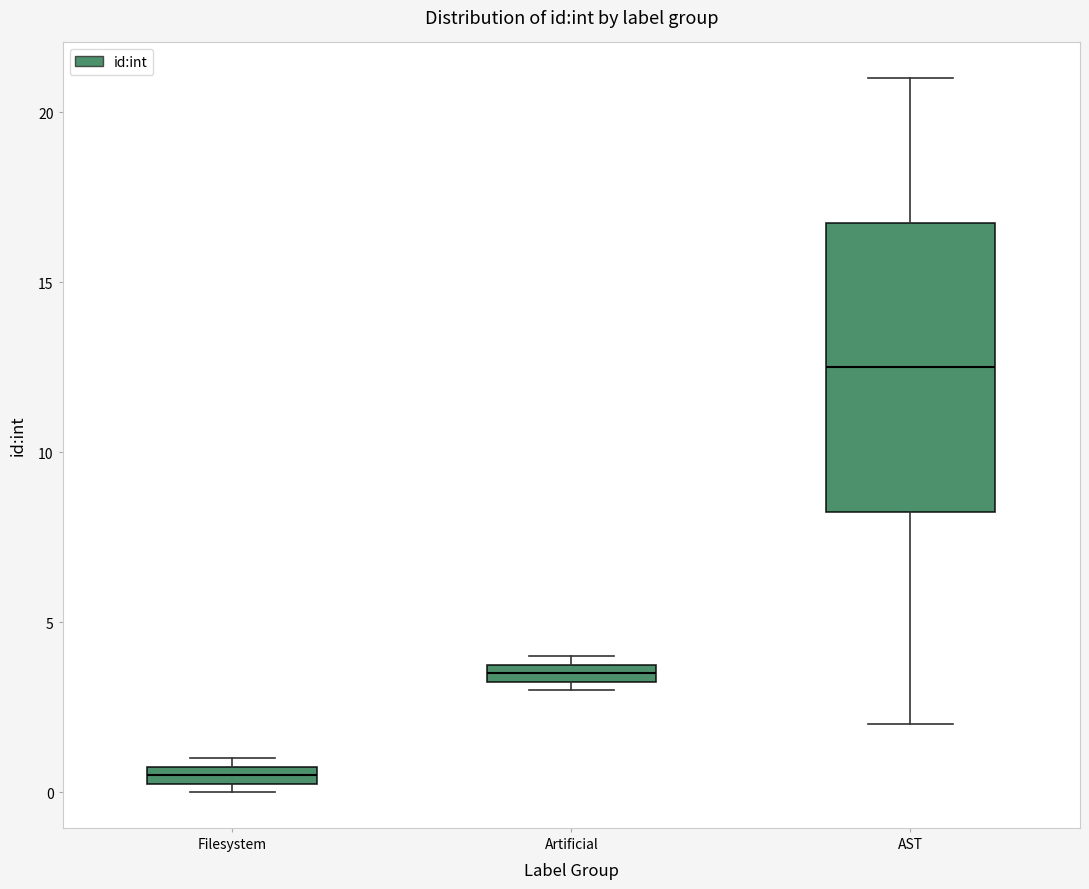

Where is the lower edge of the box for Artificial on the y-axis? The values are not printed on the chart, so give them approximately, as read against the axis.

3.5